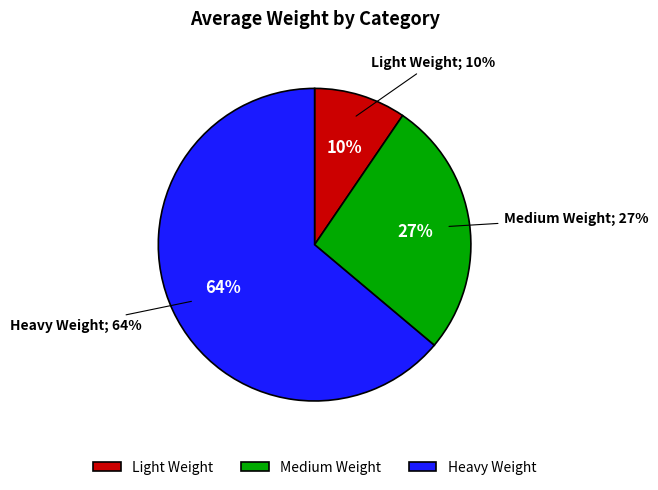

To the nearest percent, what portion does Heavy Weight represent?

64%